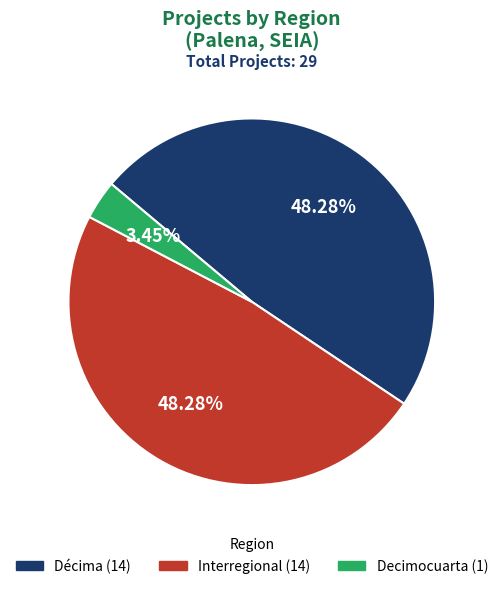

What portion of the pie excludes Décima?

51.7%